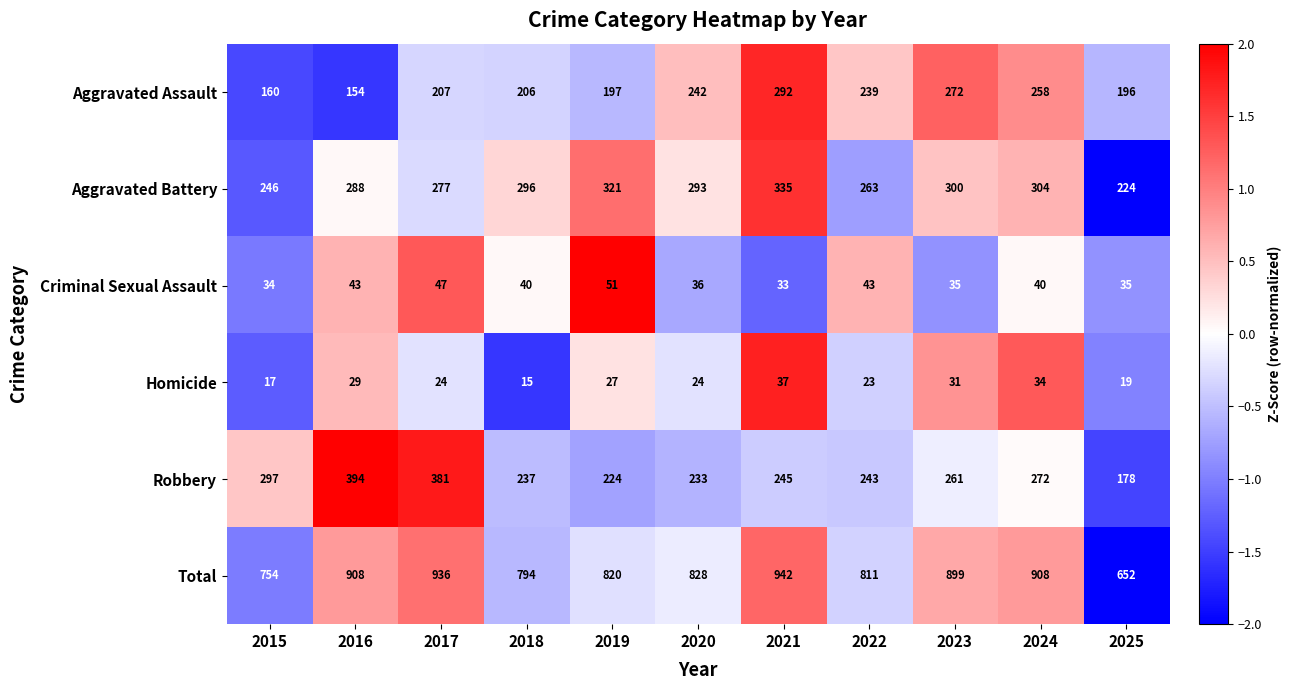

What is the total value across all series at 2016?

1816